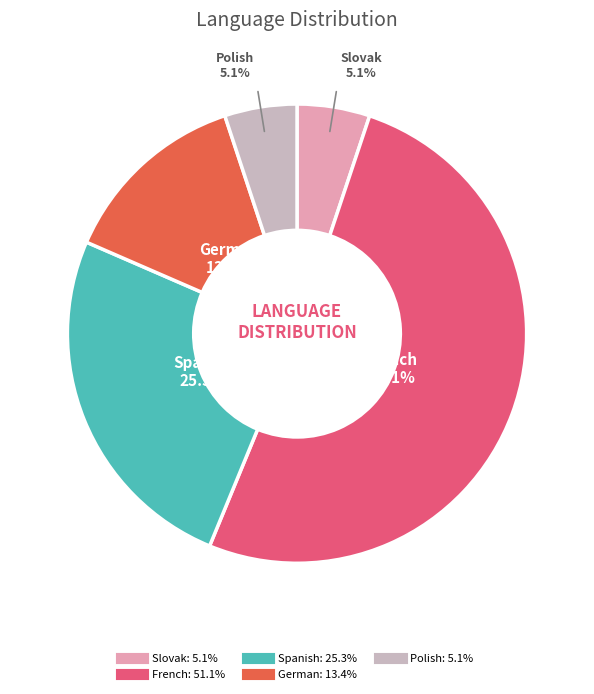

To the nearest percent, what is the difference between the German and French slice percentages?

38%